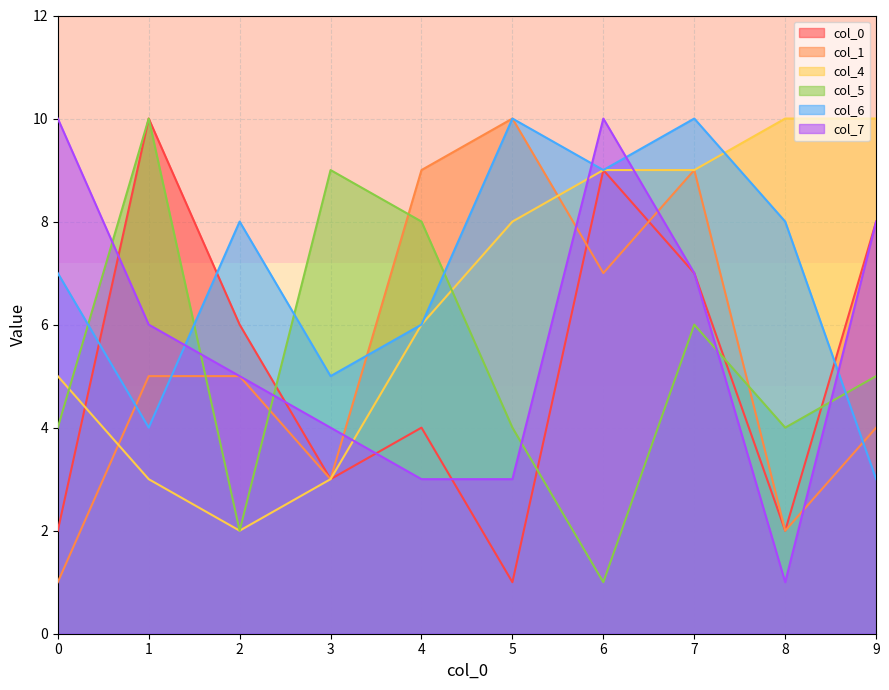

What is the sum of the 6 values at 2 and 8?

16